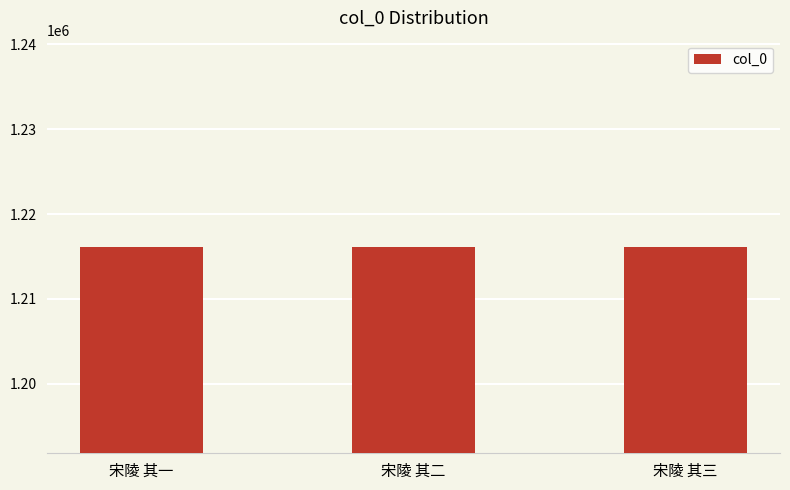

What is the greatest value displayed?

1216127